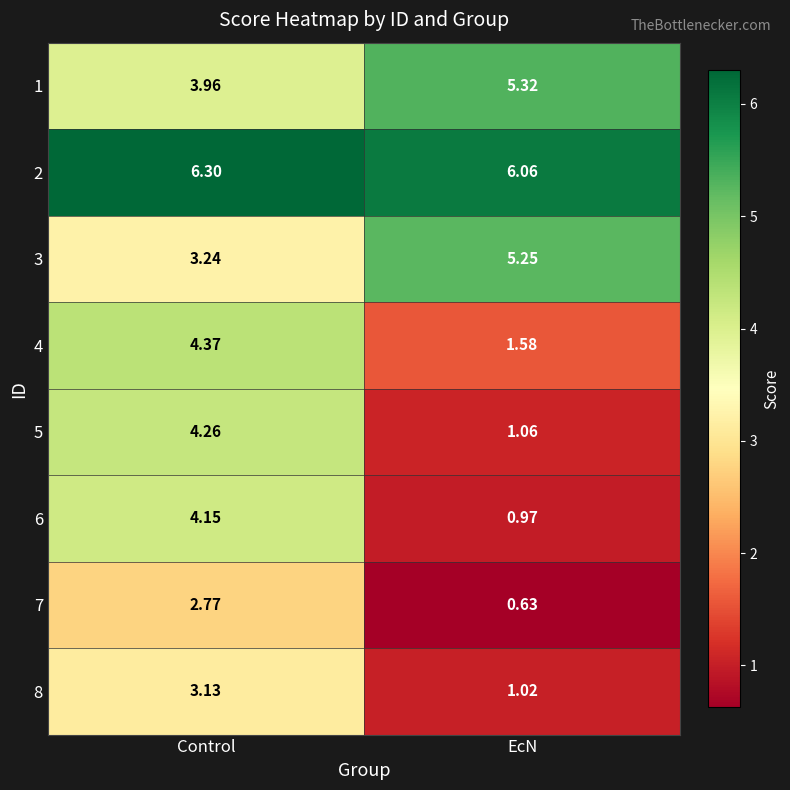

At which label does 5 reach its minimum?

EcN